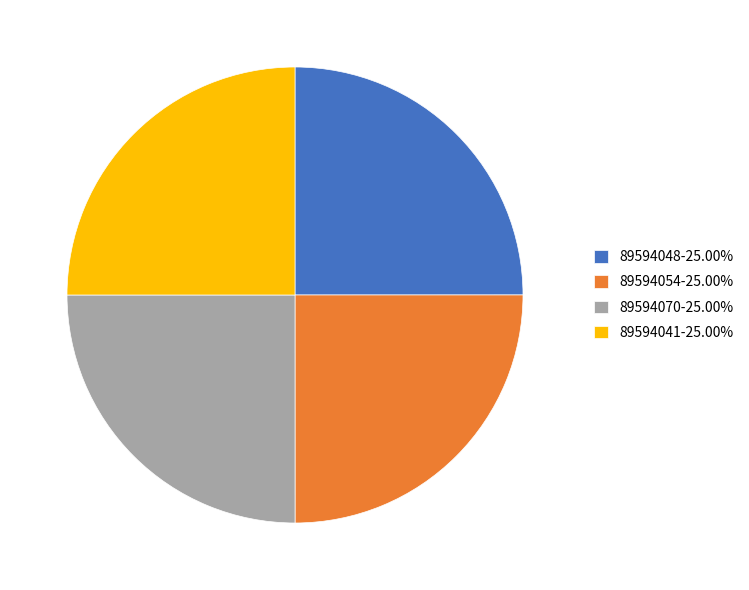

True or false: 89594041 accounts for 25% of the total.

True